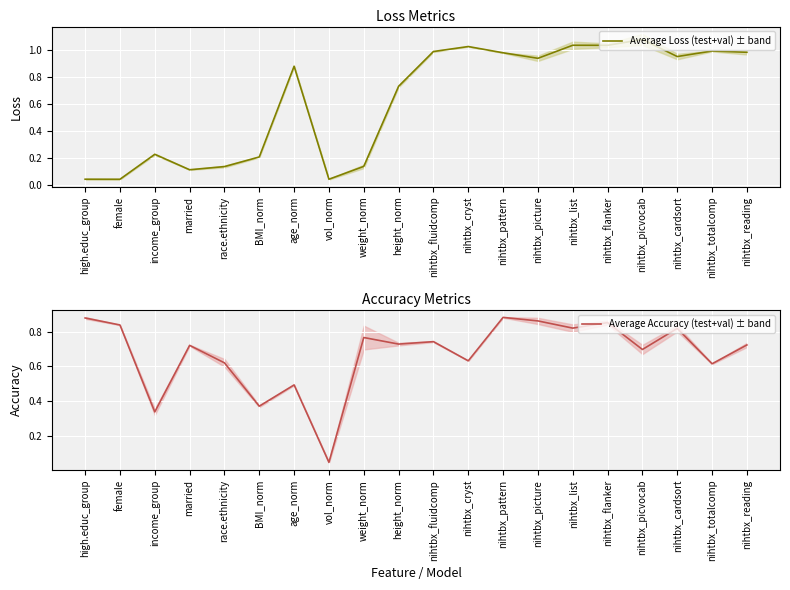

What is the total value across all series at age_norm?

1.4